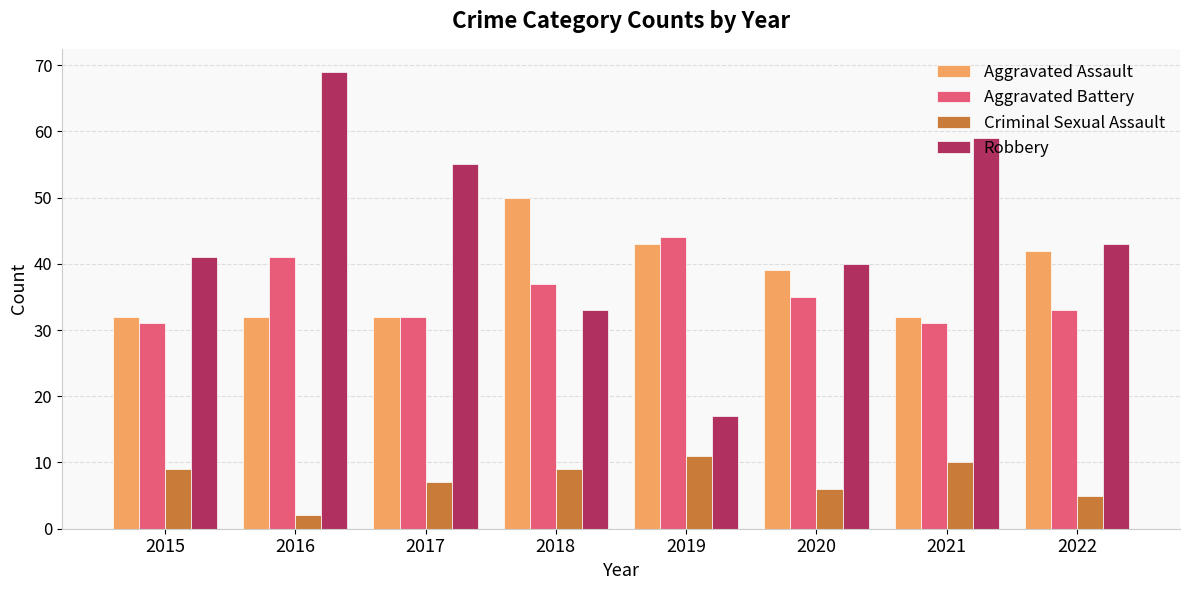

Reading left to right, transcribe all the data shown in this chart.

Aggravated Assault: 32	32	32	50	43	39	32	42
Aggravated Battery: 31	41	32	37	44	35	31	33
Criminal Sexual Assault: 9	2	7	9	11	6	10	5
Robbery: 41	69	55	33	17	40	59	43